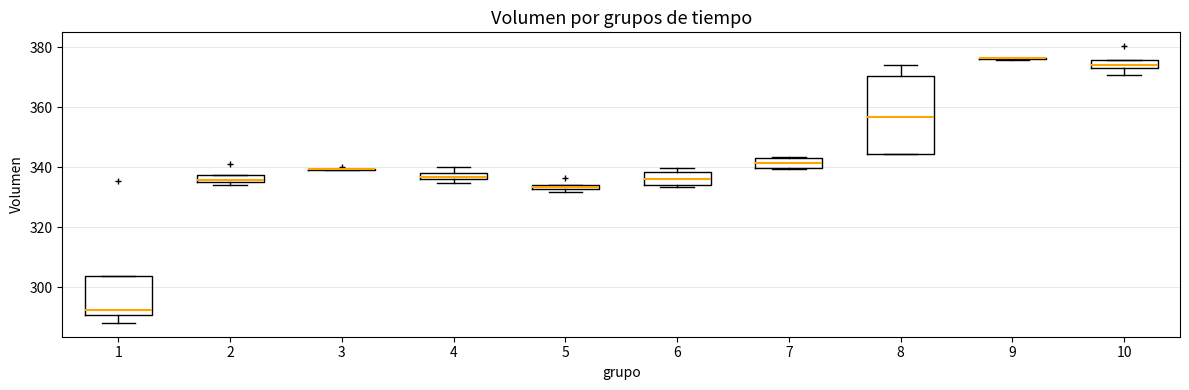

Which box is the tallest, from its lower edge to its upper edge?

8